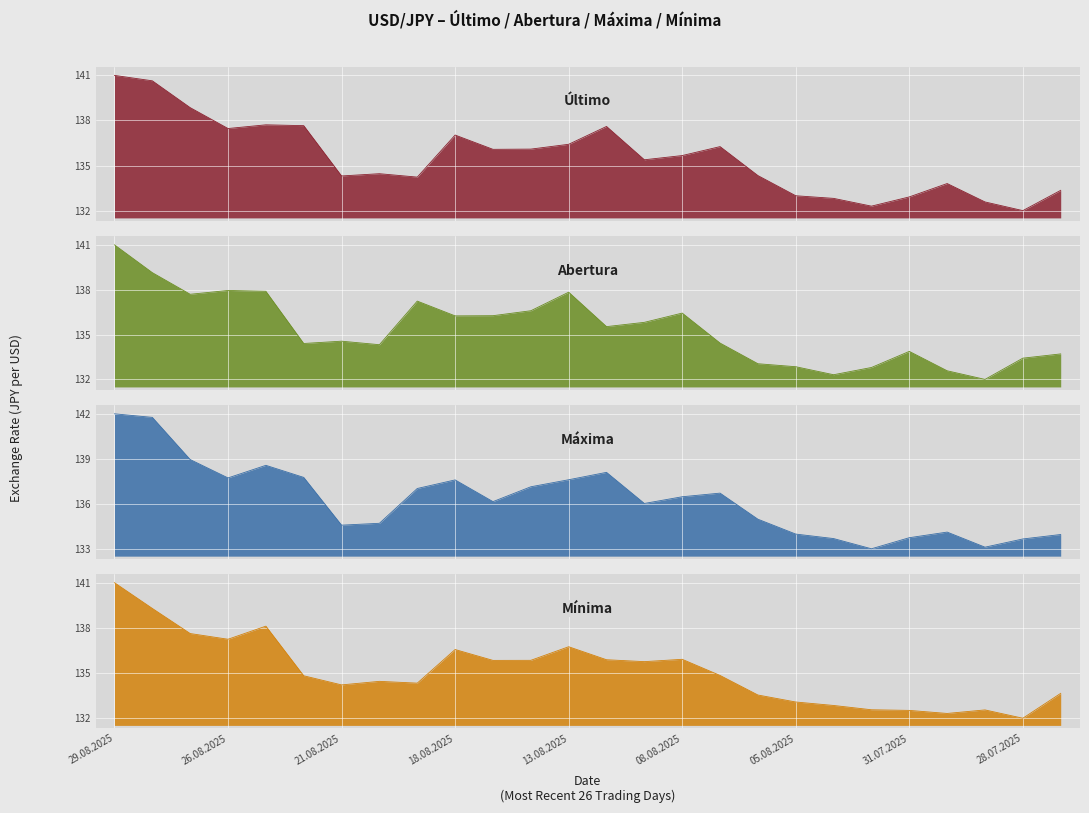

Reading left to right, what are all the values shown in this chart?

Último: 141.4	141.0	139.2	137.8	138.0	138.0	134.5	134.7	134.4	137.3	136.3	136.4	136.7	137.9	135.6	135.9	136.5	134.5	133.2	133.0	132.4	133.1	134.0	132.7	132.1	133.5
Abertura: 141.0	139.2	137.8	138.0	138.0	134.5	134.7	134.4	137.3	136.3	136.4	136.7	137.9	135.6	135.9	136.5	134.5	133.2	133.0	132.4	132.9	134.0	132.7	132.1	133.5	133.8
Máxima: 142.4	142.1	139.3	138.0	138.9	138.1	134.8	135.0	137.3	137.9	136.4	137.4	137.9	138.4	136.3	136.8	137.0	135.2	134.2	133.9	133.2	134.0	134.4	133.3	133.9	134.2
Mínima: 141.0	139.2	137.5	137.1	138.0	134.5	133.9	134.1	134.0	136.3	135.6	135.6	136.5	135.6	135.5	135.7	134.5	133.2	132.7	132.4	132.1	132.1	131.9	132.1	131.6	133.3